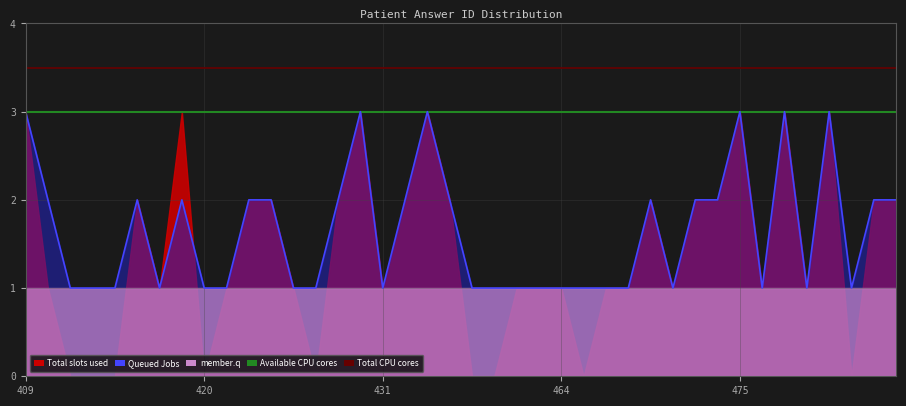

What is the sum of the Available CPU cores values at 409 and 420?

6.0